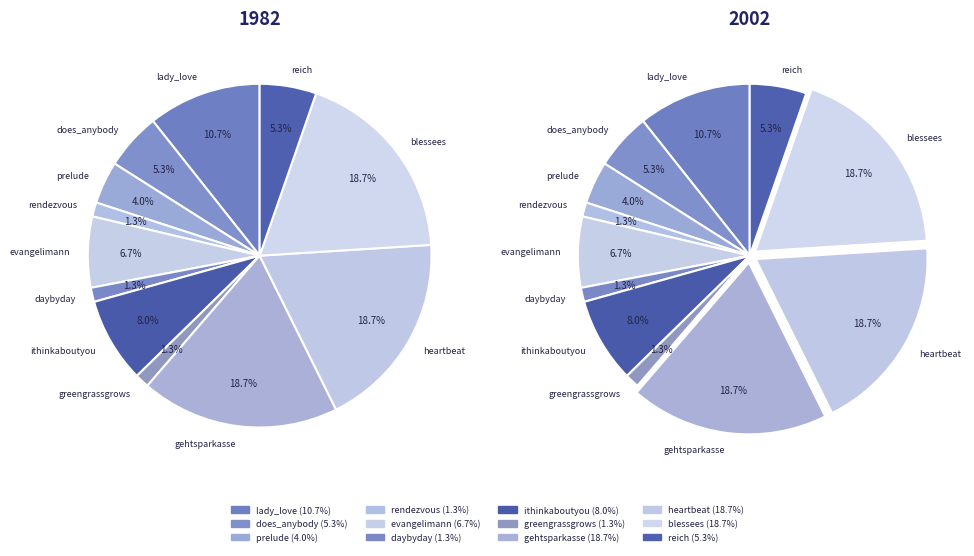

To the nearest percent, what percentage of the pie is lady_love?

11%